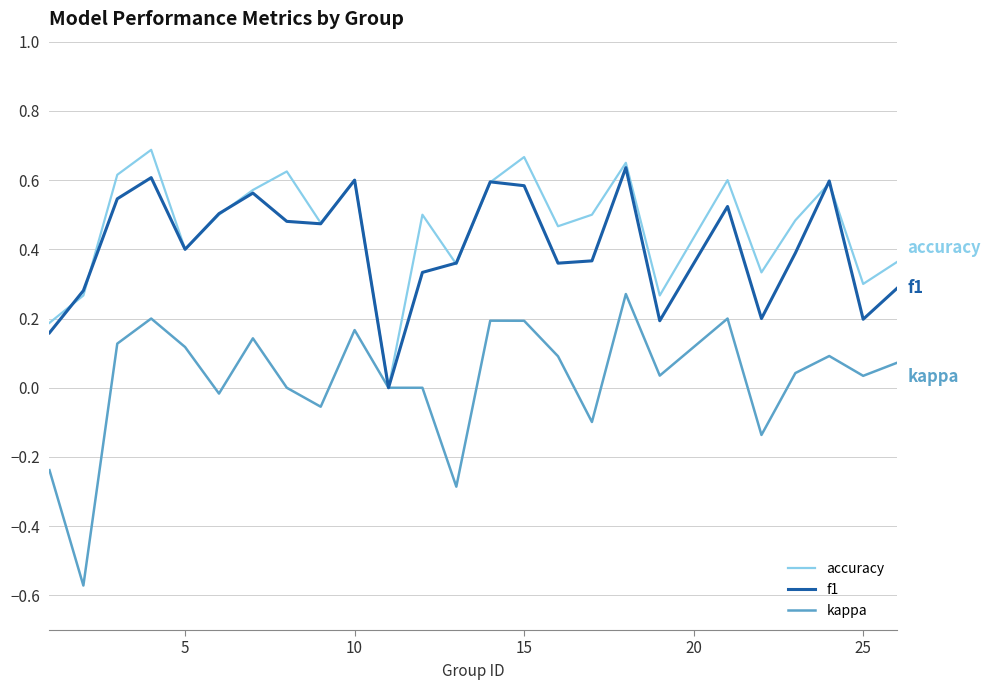

Which series has the largest range (max minus min)?

kappa